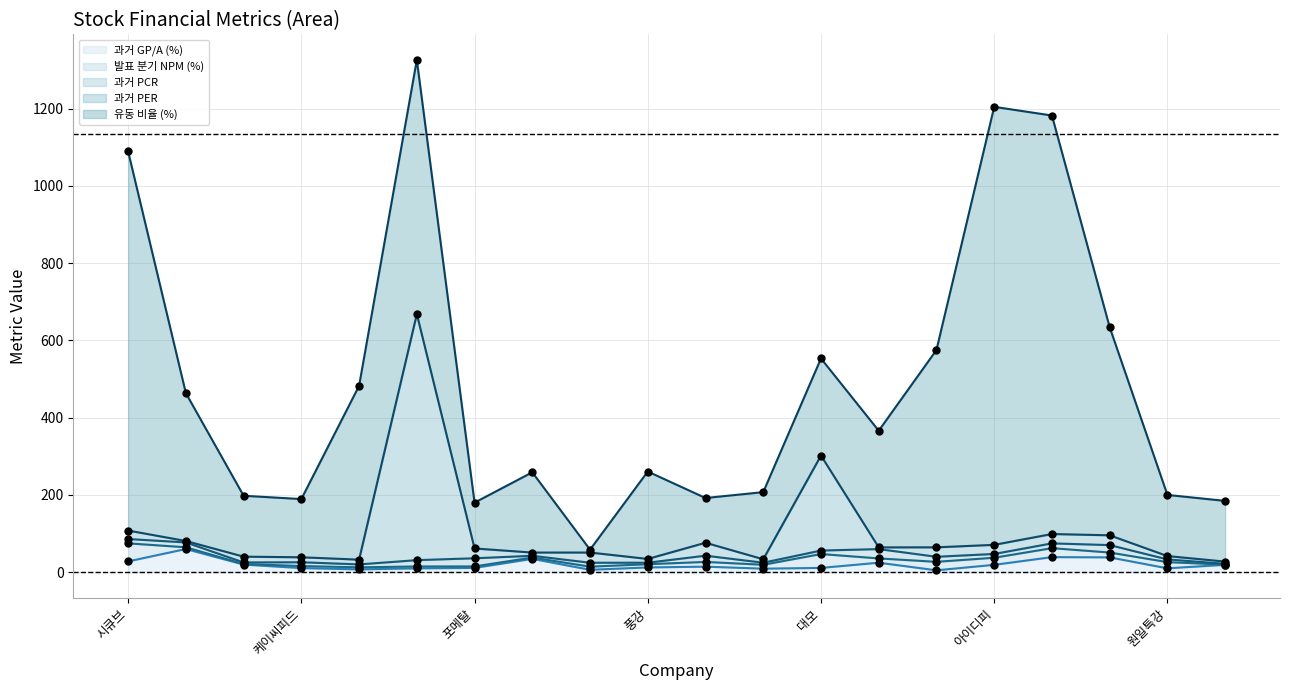

Which series has the largest total across all categories?

유동 비율 (%)